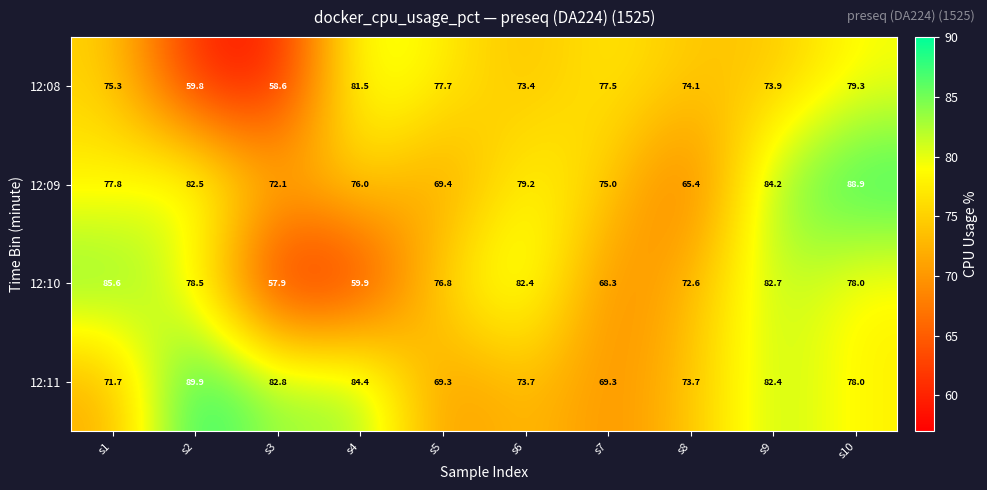

What is the lowest value of the 12:08 series?

58.6